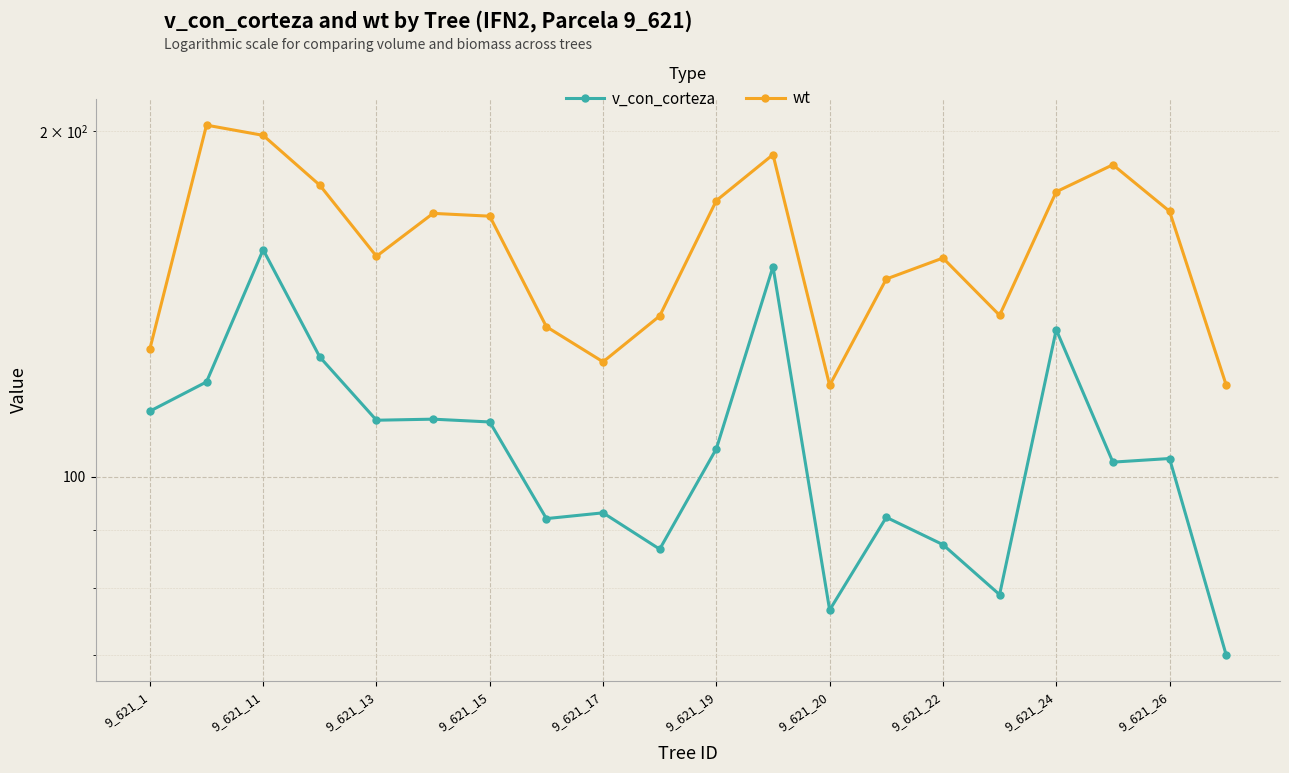

Reading left to right, list all the values displayed in this chart.

v_con_corteza: 114.1	121.0	157.7	127.2	112.0	112.3	111.7	92.0	93.1	86.5	105.8	152.5	76.6	92.2	87.3	79.0	134.4	103.0	103.8	70.0
wt: 129.3	202.5	198.4	179.5	155.7	169.7	168.7	135.2	126.0	138.1	174.1	190.9	120.2	148.7	155.1	138.3	177.2	187.0	170.4	120.2